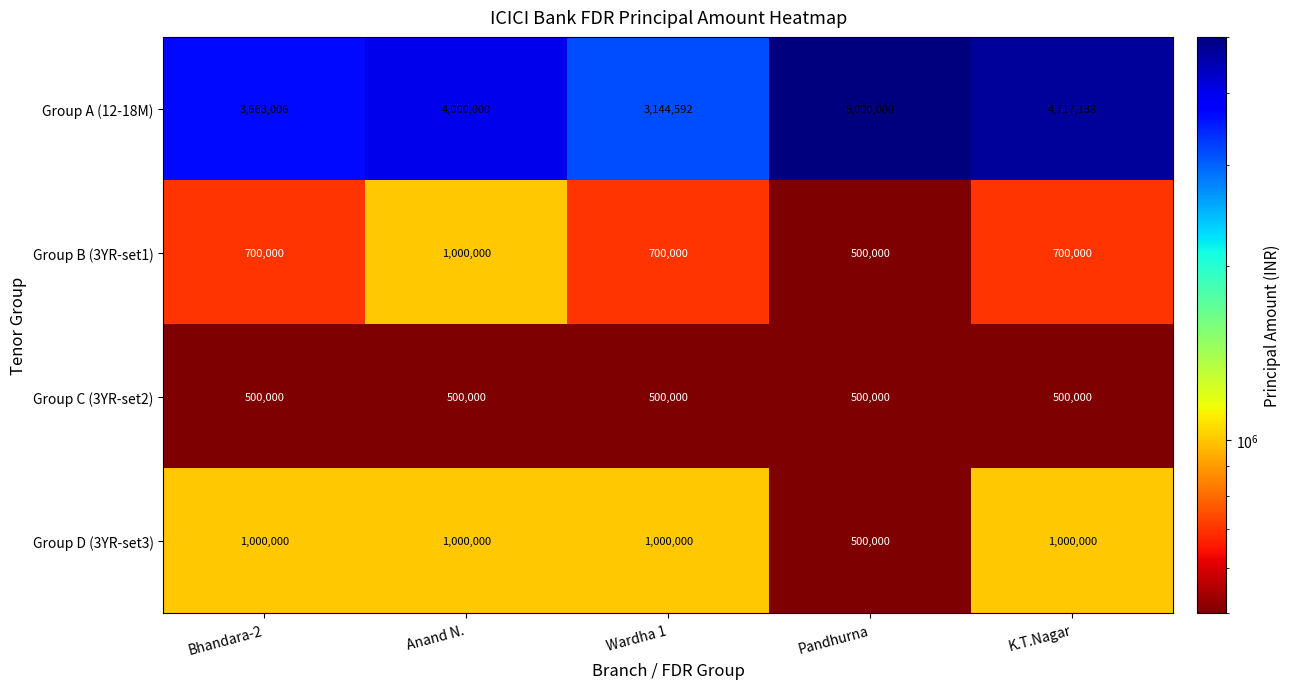

What is the maximum value shown in the chart?

5000000